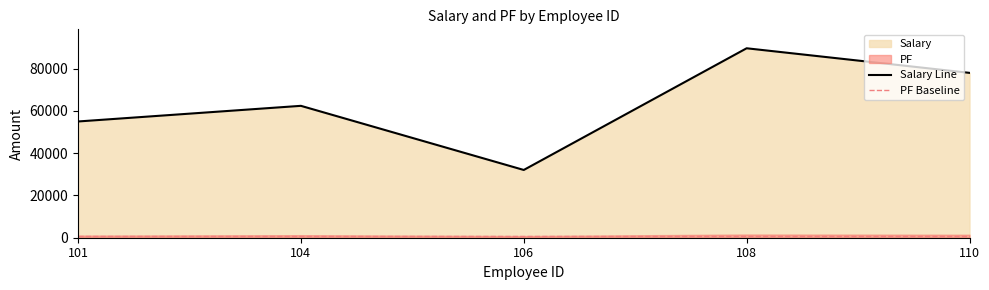

What is the sum of the values at 106 and 110?

110058